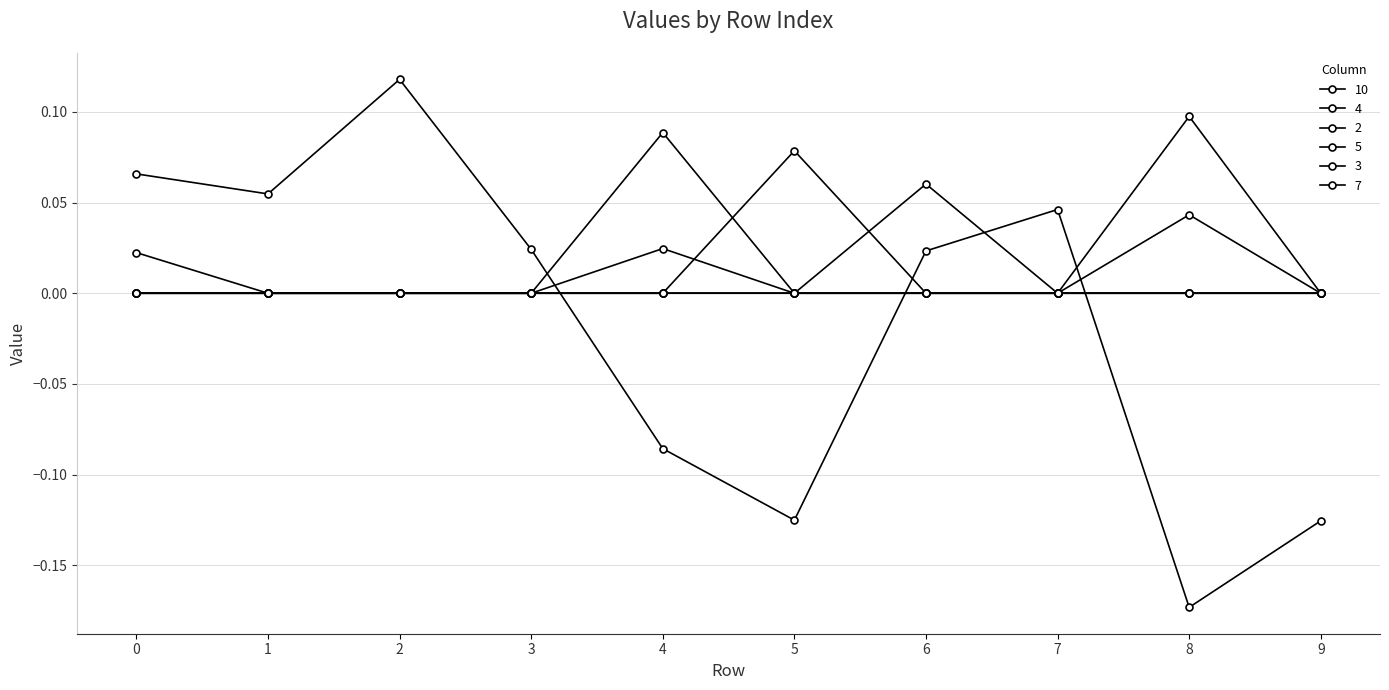

Between which two adjacent categories do 4 and 7 first intersect?

4 and 5